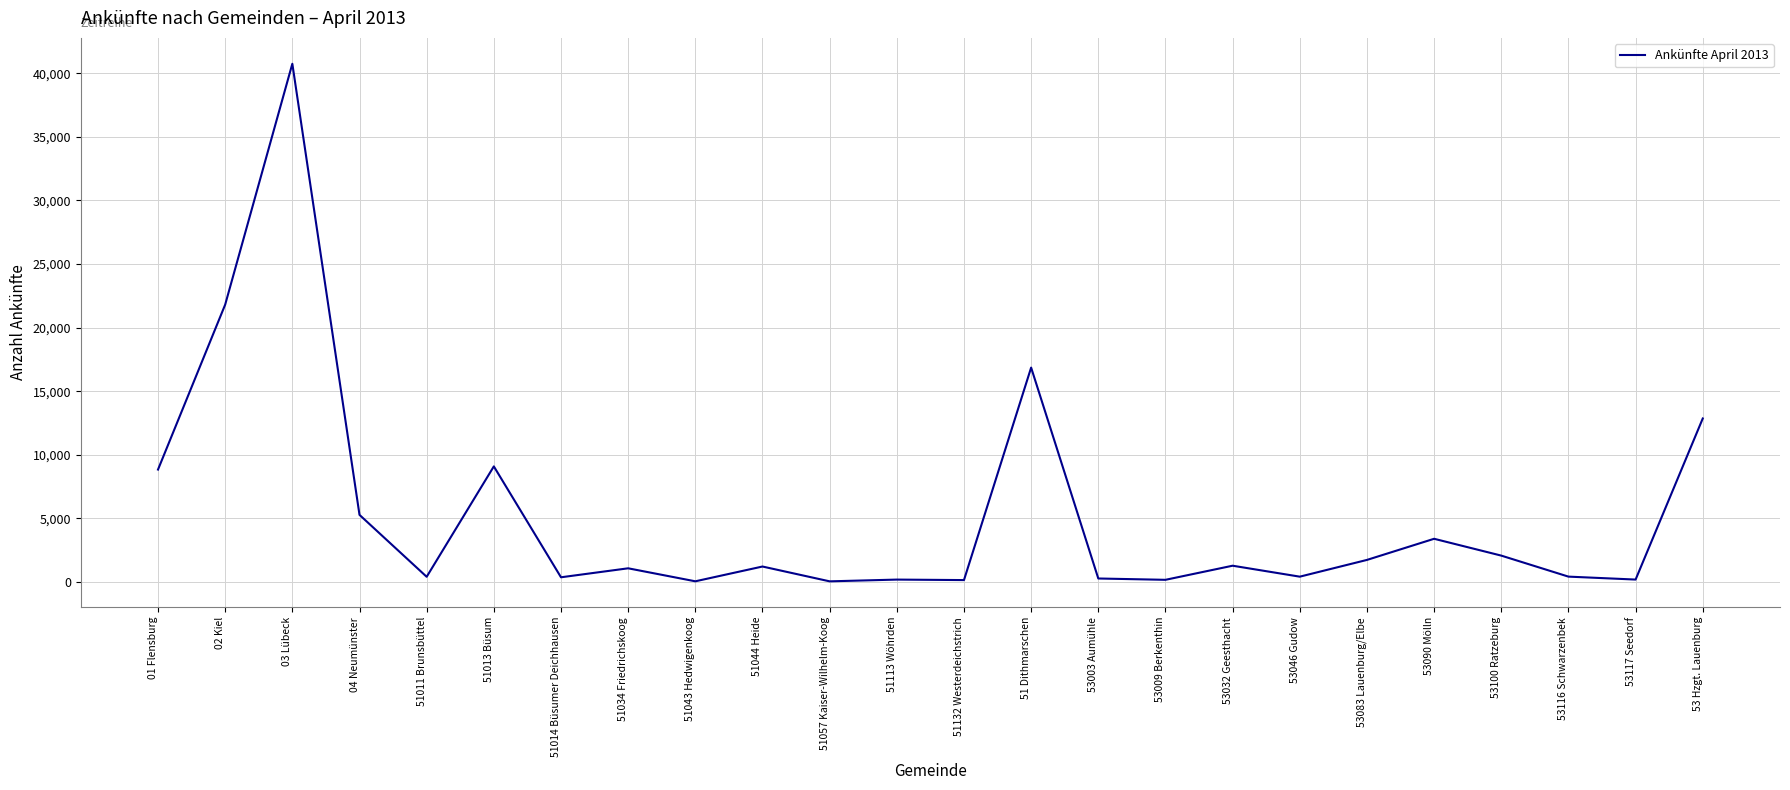

The chart shows a value of 9093 at 51013 Büsum. True or false?

True